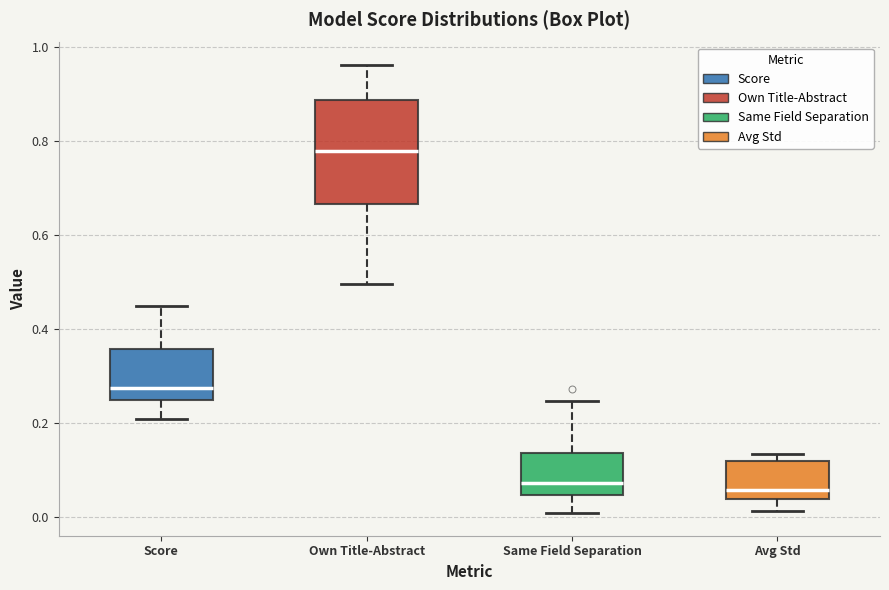

Reading left to right, read every box against the y-axis: the position of its median line, the range the box covers, and the ends of its whiskers. The values are not printed on the chart, so give them approximately, as read against the axis.

Score: median 0.28, box 0.24 to 0.36, whiskers 0.20 to 0.44
Own Title-Abstract: median 0.78, box 0.66 to 0.88, whiskers 0.50 to 0.96
Same Field Separation: median 0.08, box 0.04 to 0.14, whiskers 0.00 to 0.24
Avg Std: median 0.06, box 0.04 to 0.12, whiskers 0.02 to 0.14